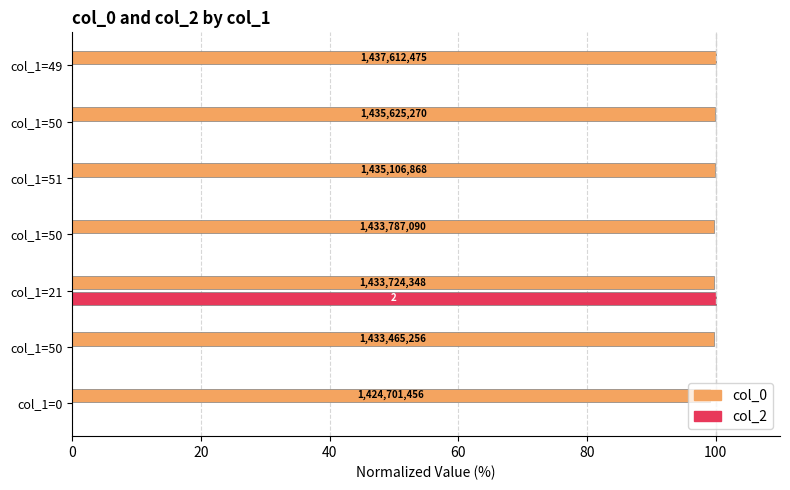

What are all the series names shown in the legend?

col_0, col_2